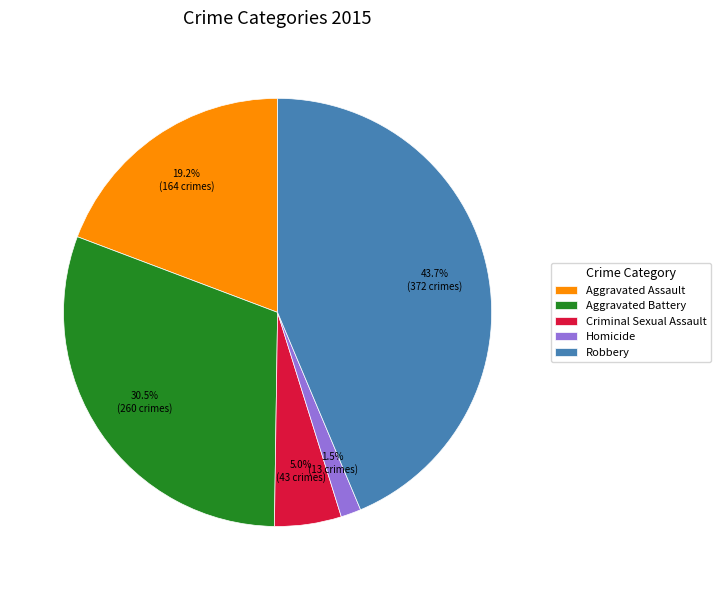

Is Criminal Sexual Assault the majority of the pie?

No